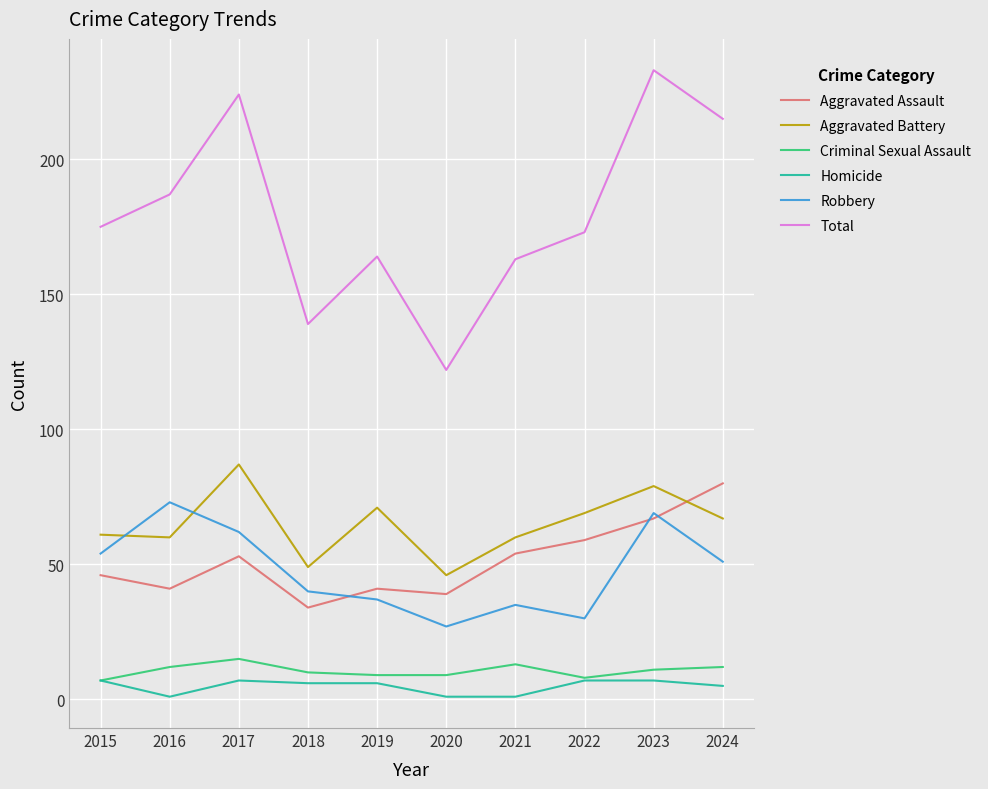

True or false: Criminal Sexual Assault and Total cross at least once.

False